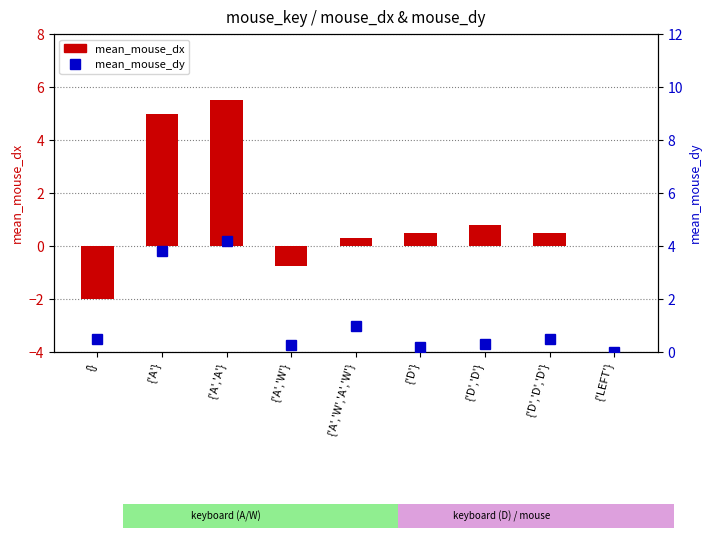

What is the label of the 4th bar from the left?

{'A','W'}